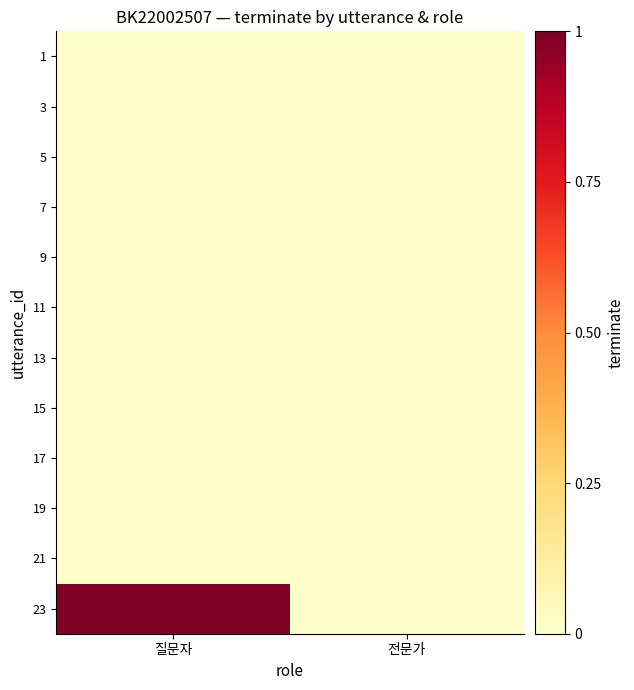

What is the total value across all series at 질문자?

1